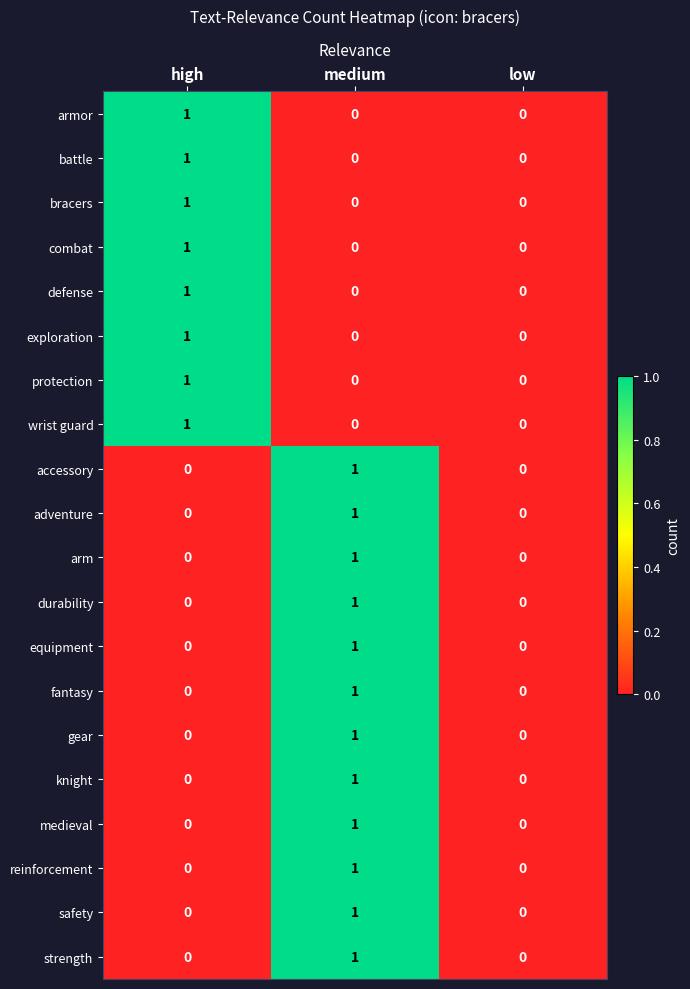

What is the total value across all series at medium?

12